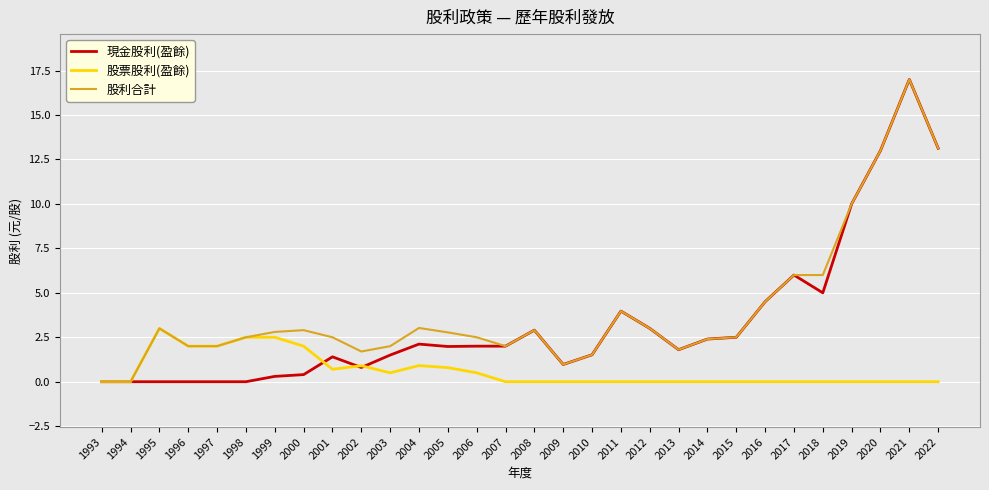

Where is the first local maximum for 股利合計?

1995